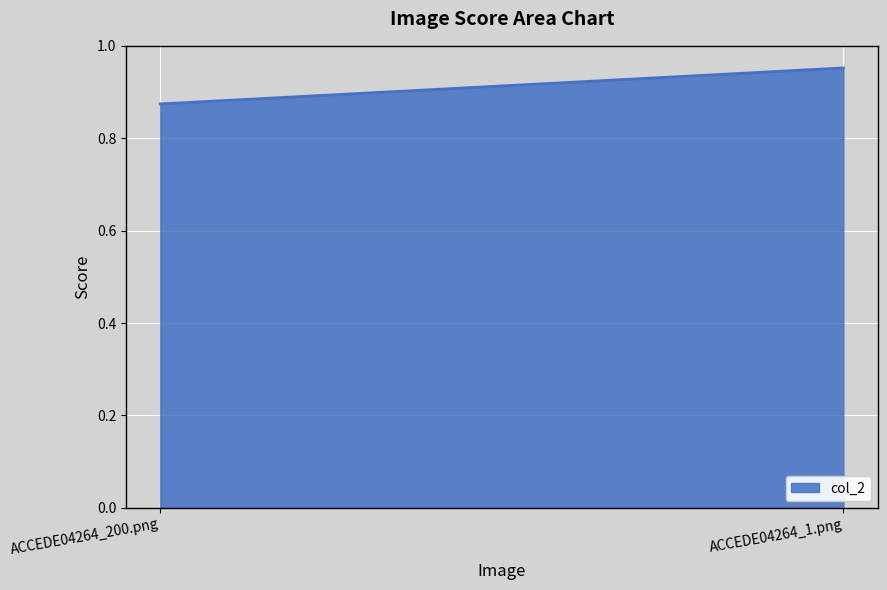

Rank the categories by value from lowest to highest.

ACCEDE04264_200.png, ACCEDE04264_1.png